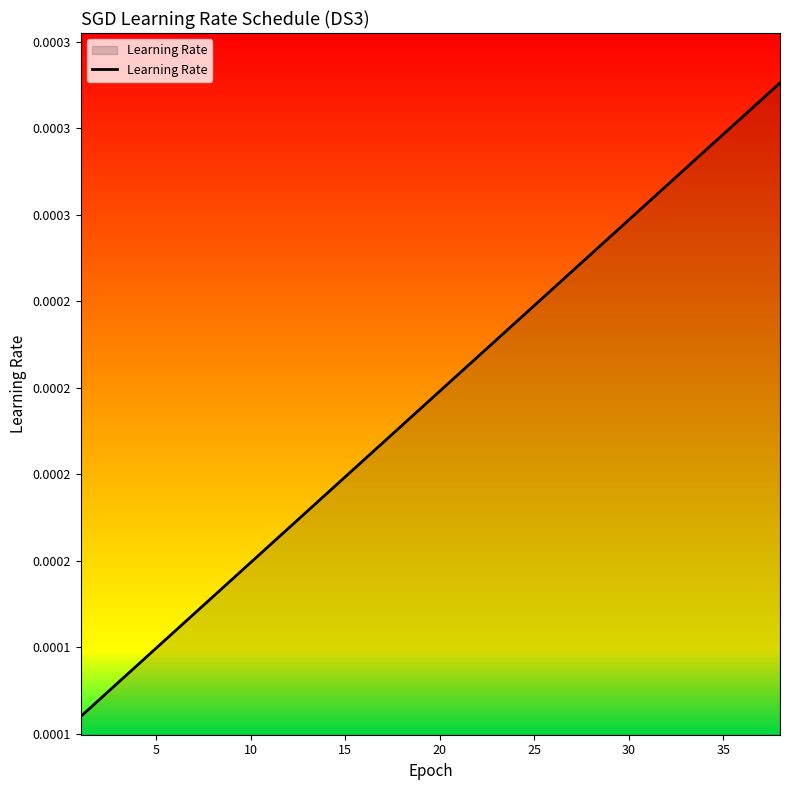

Does the chart display data point markers on the line(s)?

No